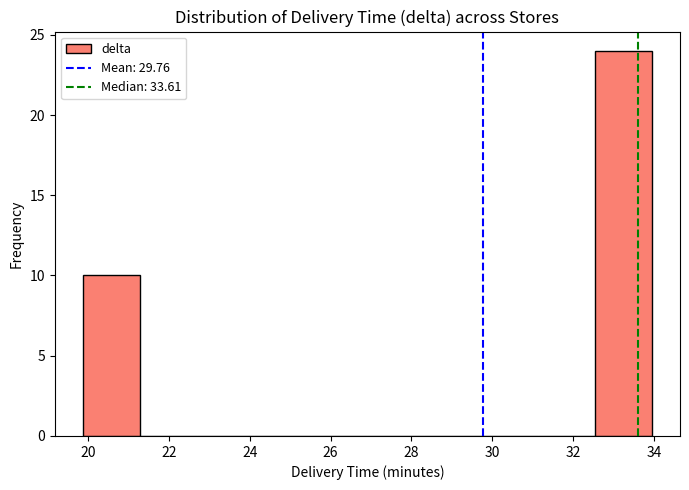

Reading left to right, list every bar in this chart as the range it spans on the x-axis followed by its height. Neither the bar edges nor the heights are printed on the chart, so give them approximately, as read against the axes.

19.8 to 21.2: 10
21.2 to 22.6: 0
22.6 to 24.0: 0
24.0 to 25.6: 0
25.6 to 27.0: 0
27.0 to 28.4: 0
28.4 to 29.8: 0
29.8 to 31.2: 0
31.2 to 32.6: 0
32.6 to 34.0: 24